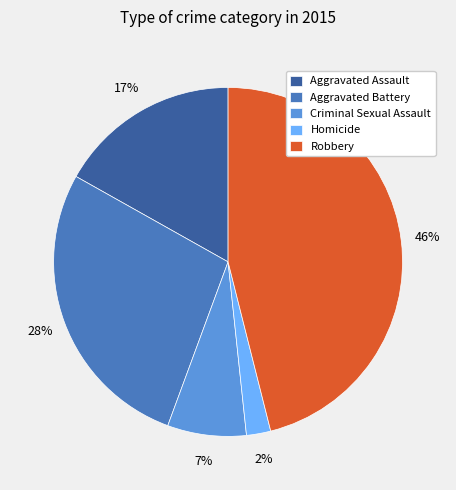

Does Aggravated Assault represent more than half of the total?

No